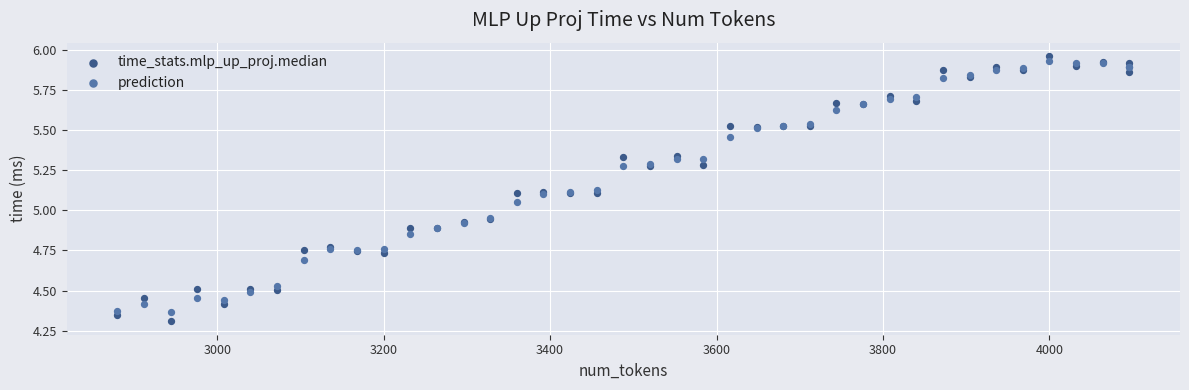

Which series has the widest spread of Y values?

time_stats.mlp_up_proj.median